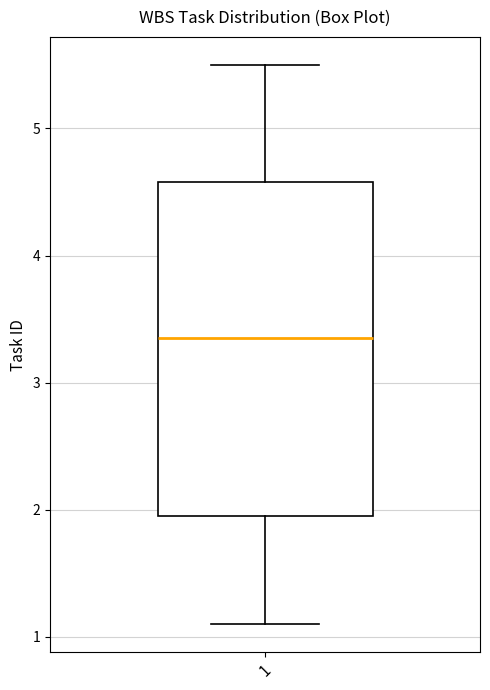

Transcribe this box plot: give where the median line is, the range the box spans, and where the two whiskers end, as read against the y-axis. The values are not printed on the chart, so give them approximately, as read against the axis.

median 3.4, box 2.0 to 4.6, whiskers 1.1 to 5.5